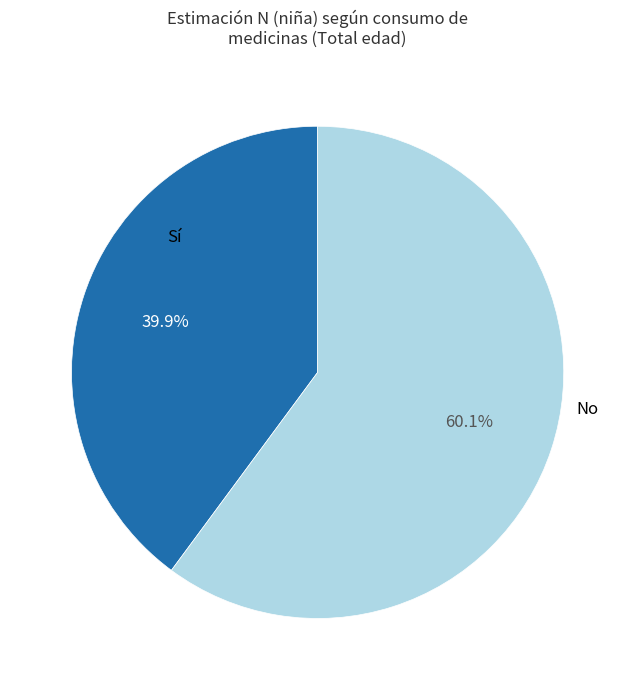

What percentage is the Sí slice, to the nearest percent?

40%